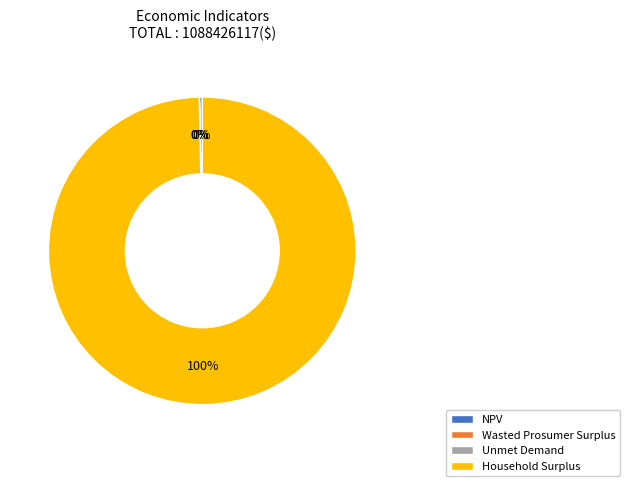

What is the largest slice in the pie chart?

Household Surplus